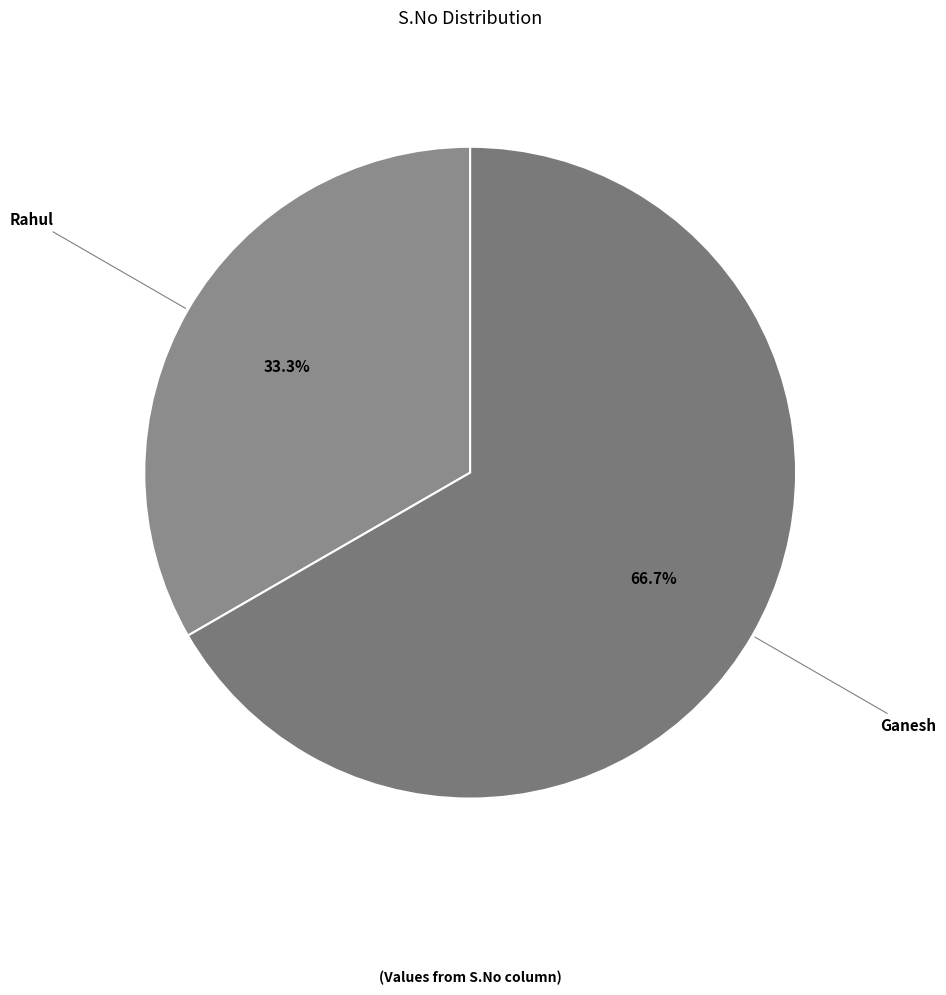

To the nearest percent, what is the difference between the largest and smallest slice percentages?

33%